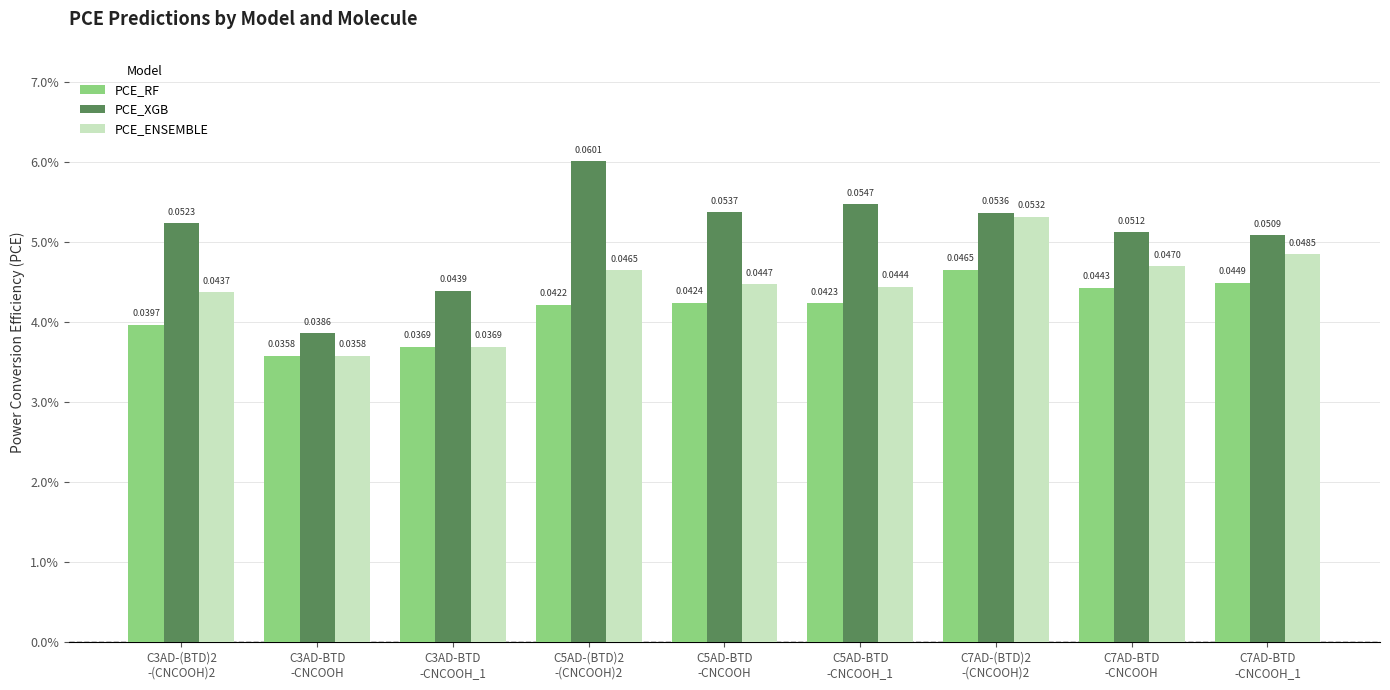

How many PCE_RF values are between 0 and 1?

9